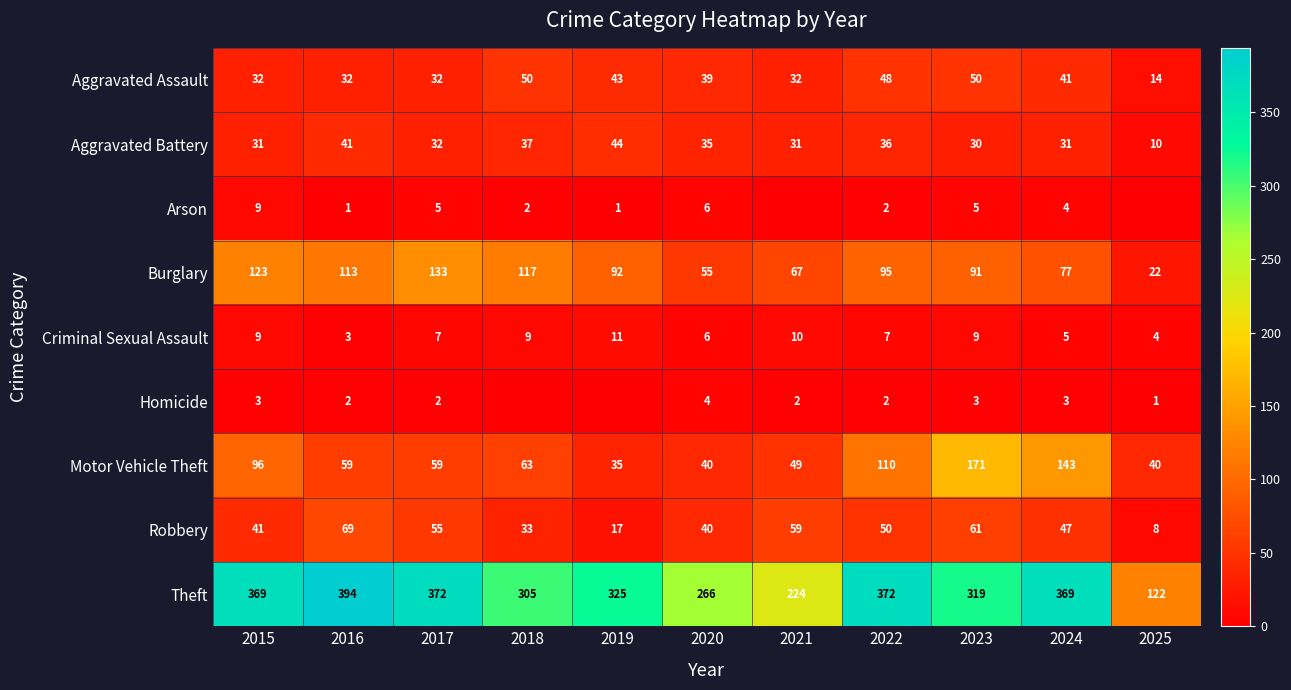

What is the spread (max minus min) of values at 2017?

370